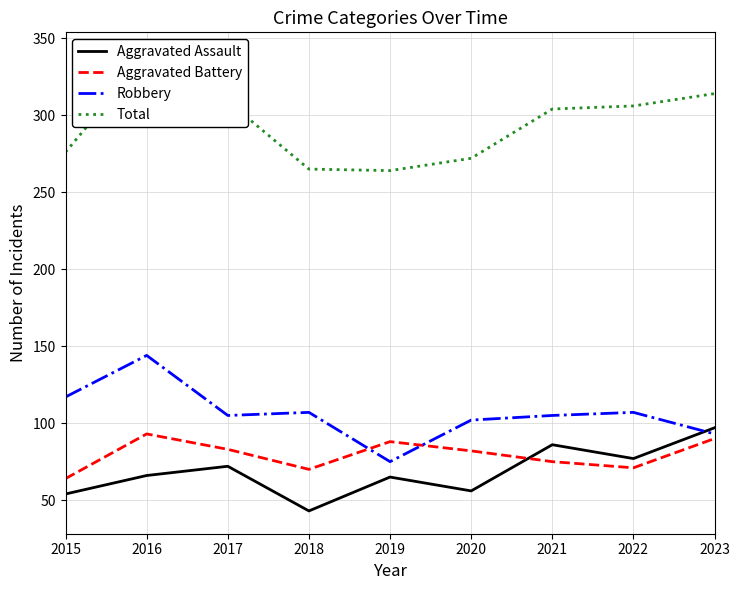

What is the difference between the maximum and minimum values in the Robbery series?

69